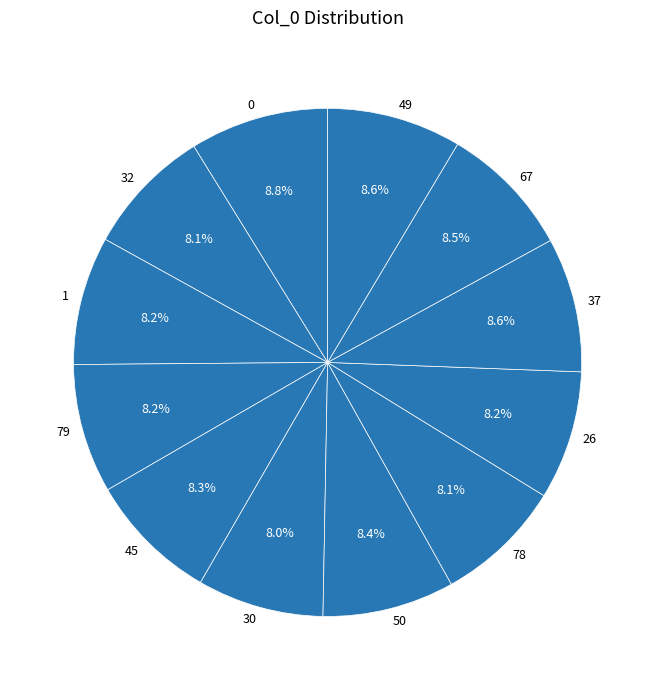

What percentage is the 37 slice, to the nearest percent?

9%